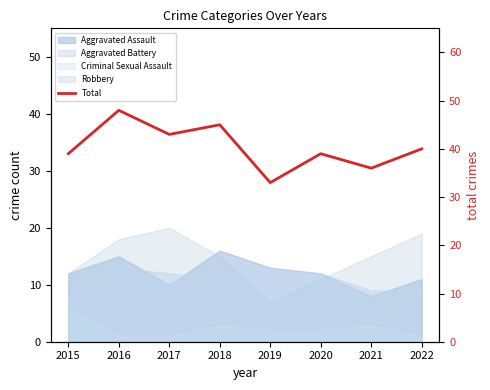

What is the average value?

40